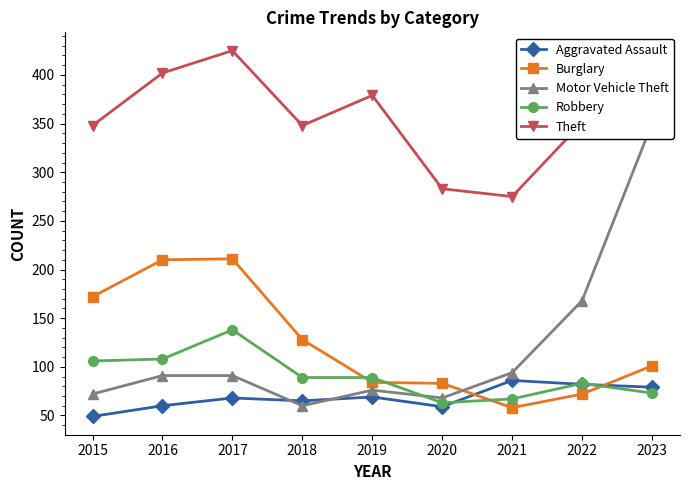

The value of Burglary at 2019 is 139. True or false?

False